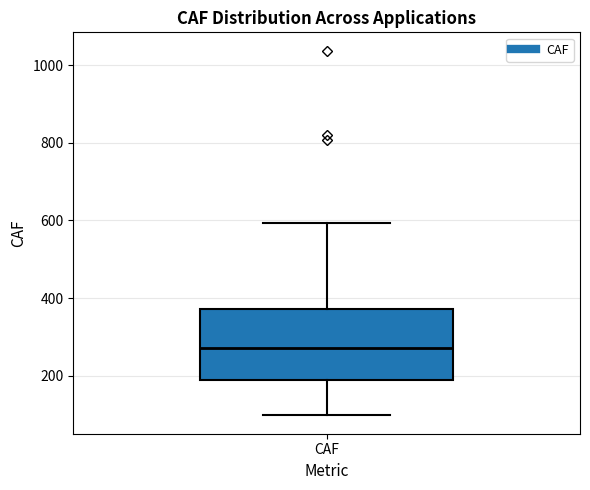

Read this box plot against the y-axis: the position of the median line, the range covered by the box, and the ends of both whiskers. The values are not printed on the chart, so give them approximately, as read against the axis.

median 280, box 180 to 380, whiskers 100 to 600